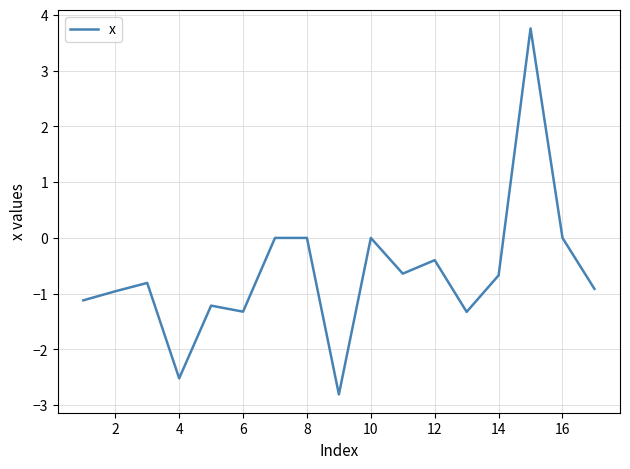

What is the sum of all values?

-10.9